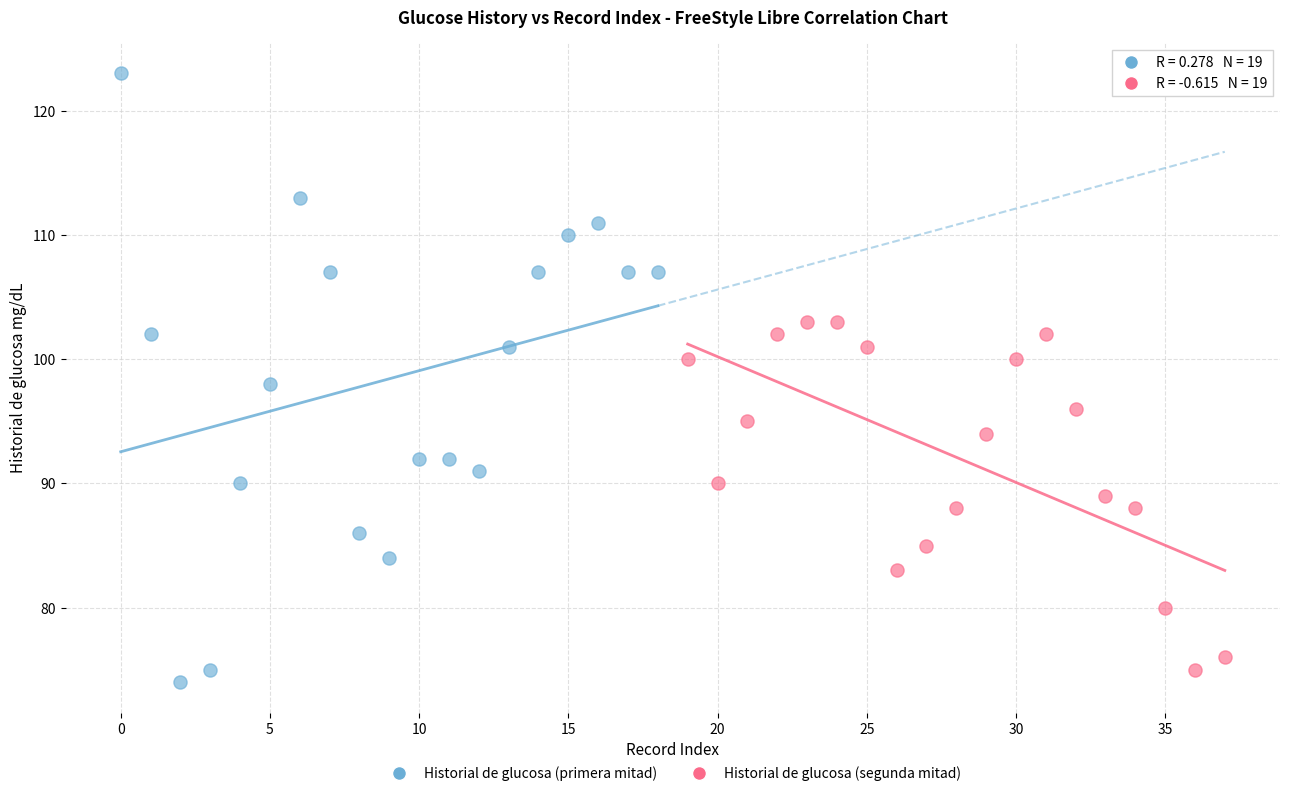

Which series reaches the maximum Y coordinate?

Historial de glucosa (primera mitad)